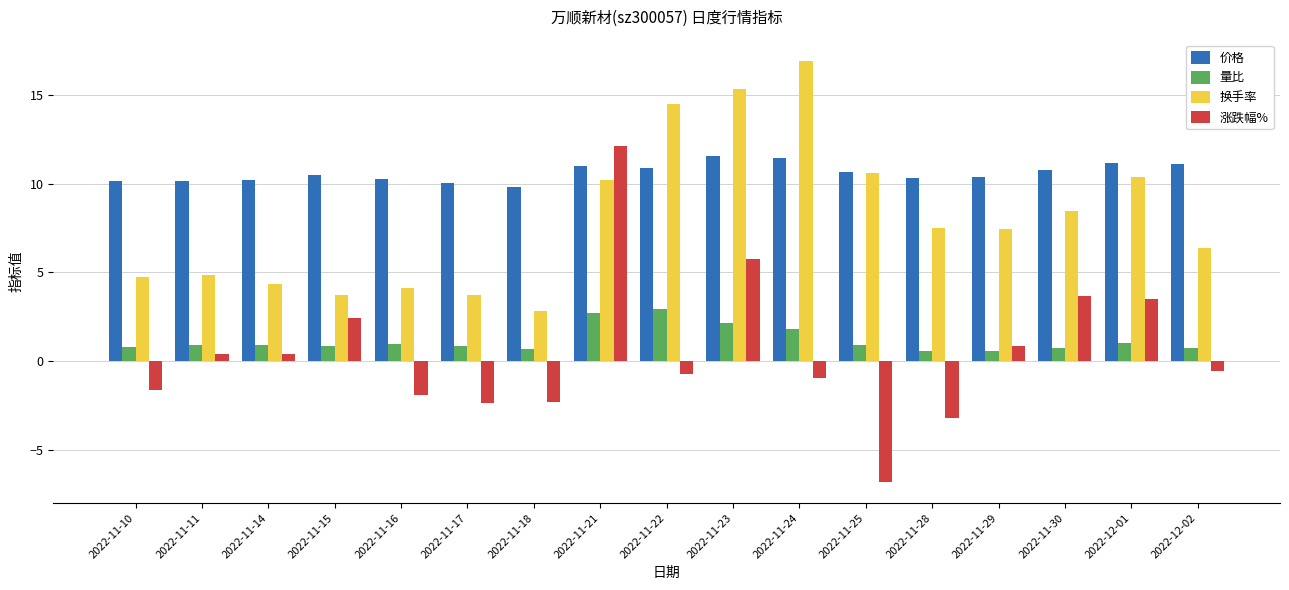

Are the bars grouped side by side (vs. stacked)?

Yes